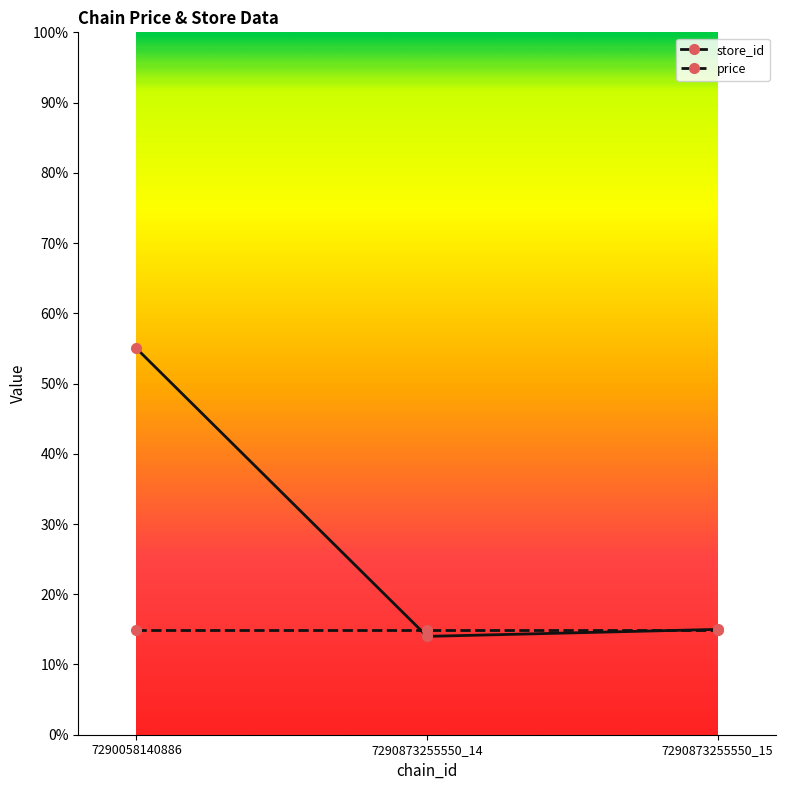

Count the number of categories in the chart.

3